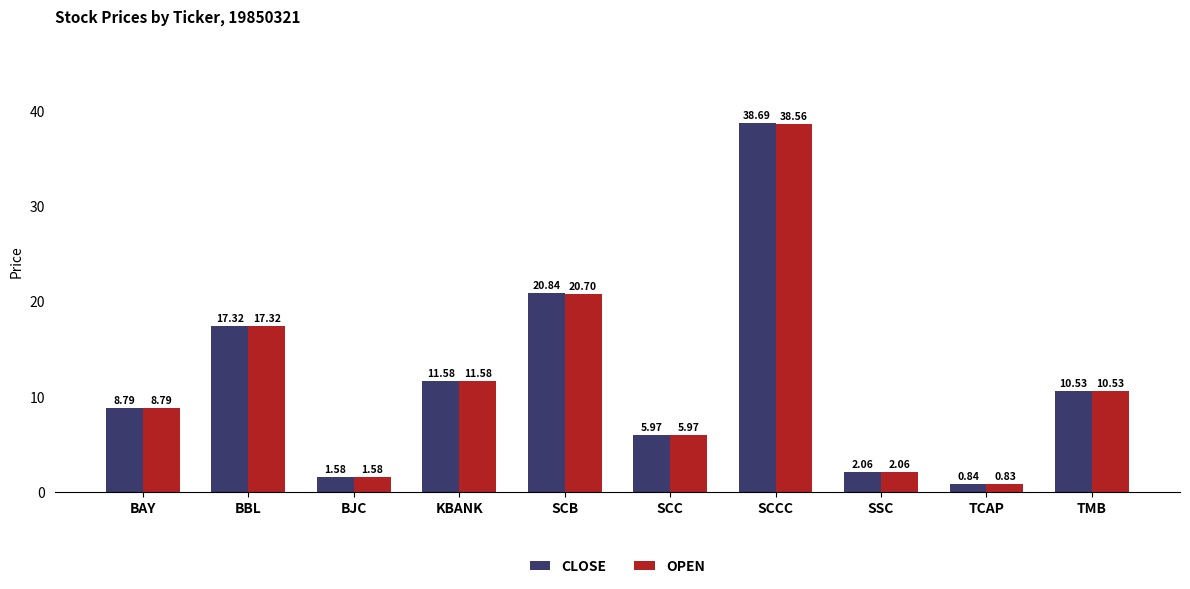

What is the sum of all CLOSE values?

118.2